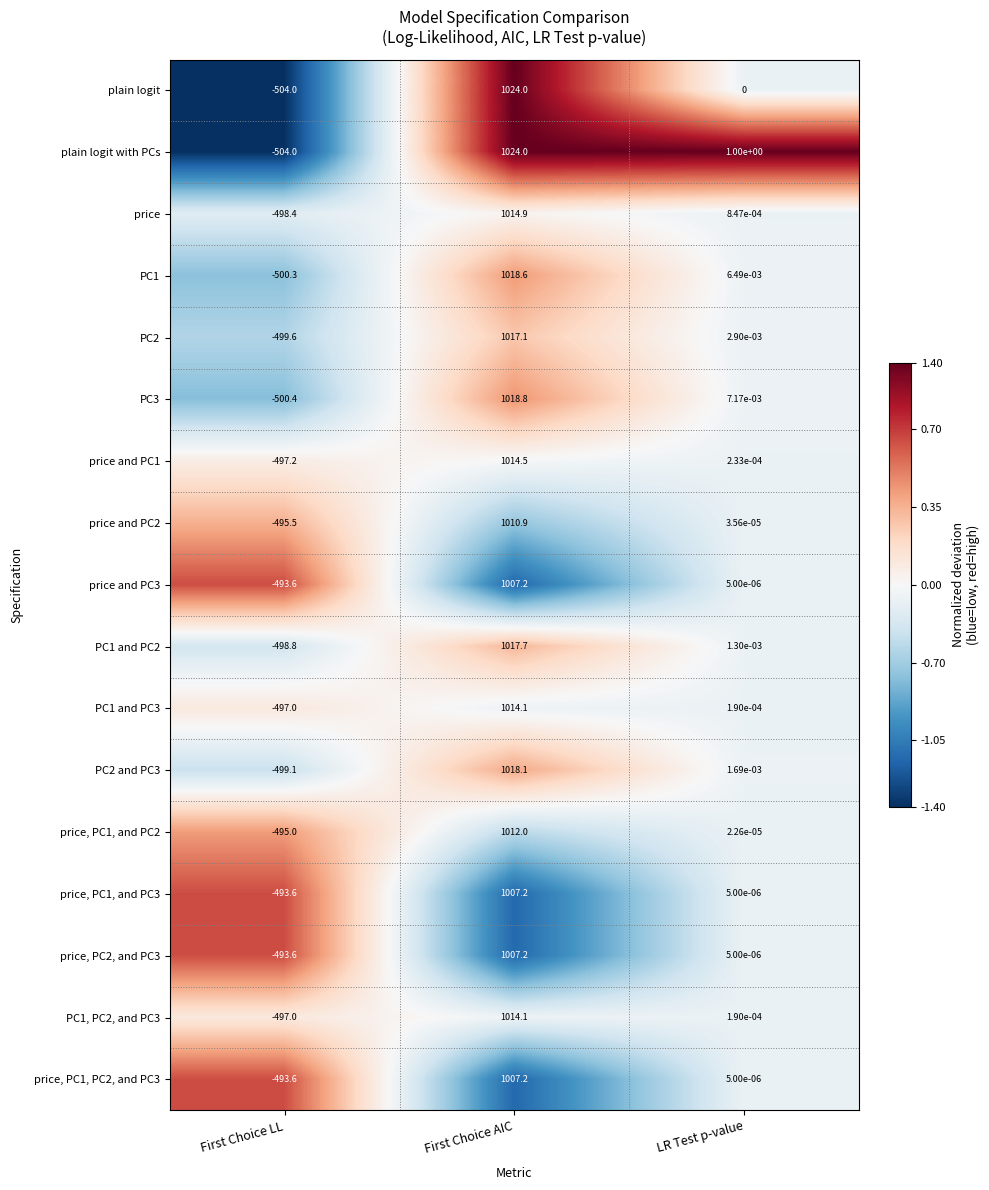

How many categories are shown in the chart?

3